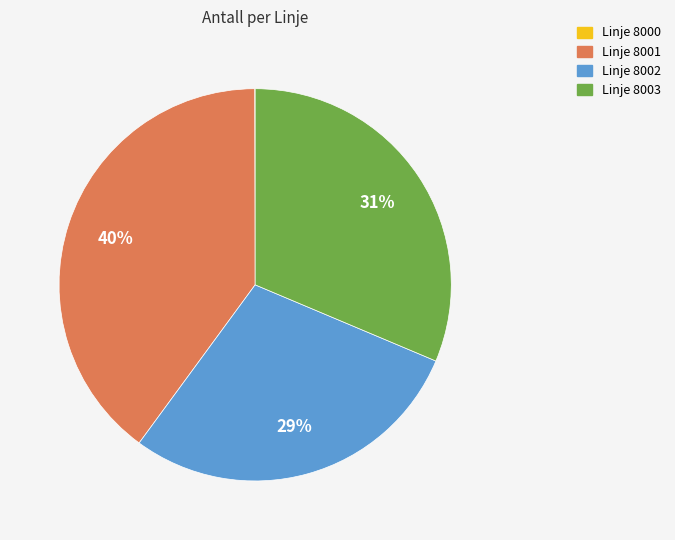

To the nearest percent, what is the average slice percentage?

25%